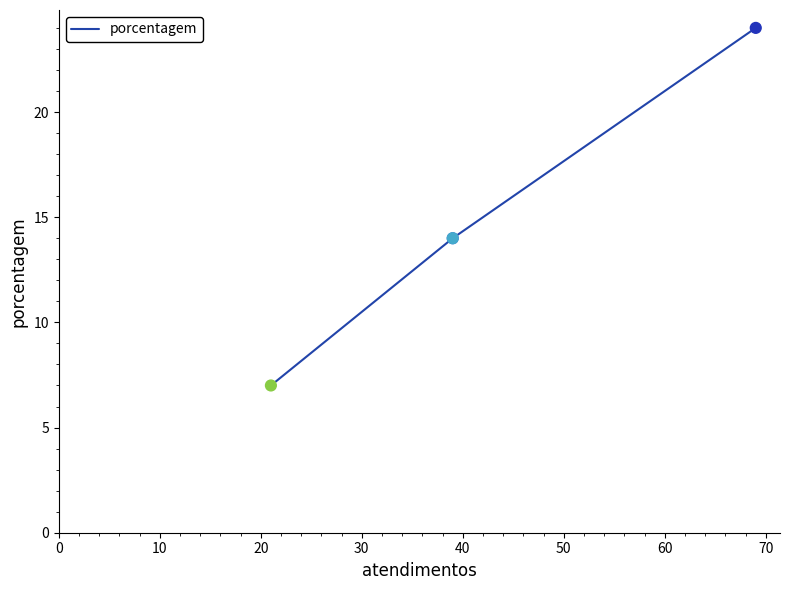

What is the ratio of the value at 10 to the value at 20?

1.0